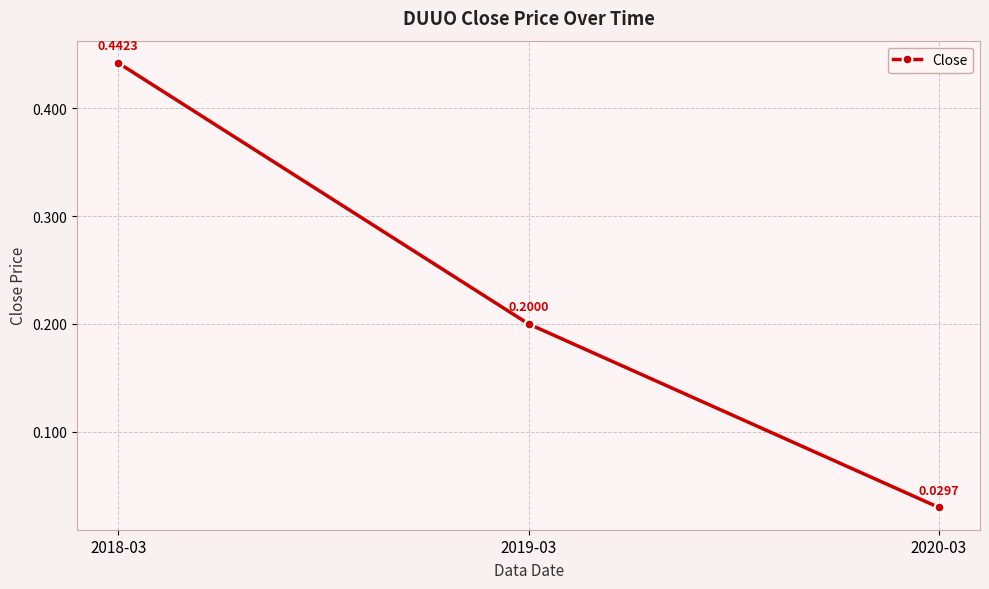

List the labels in order of value, largest first.

2018-03, 2019-03, 2020-03